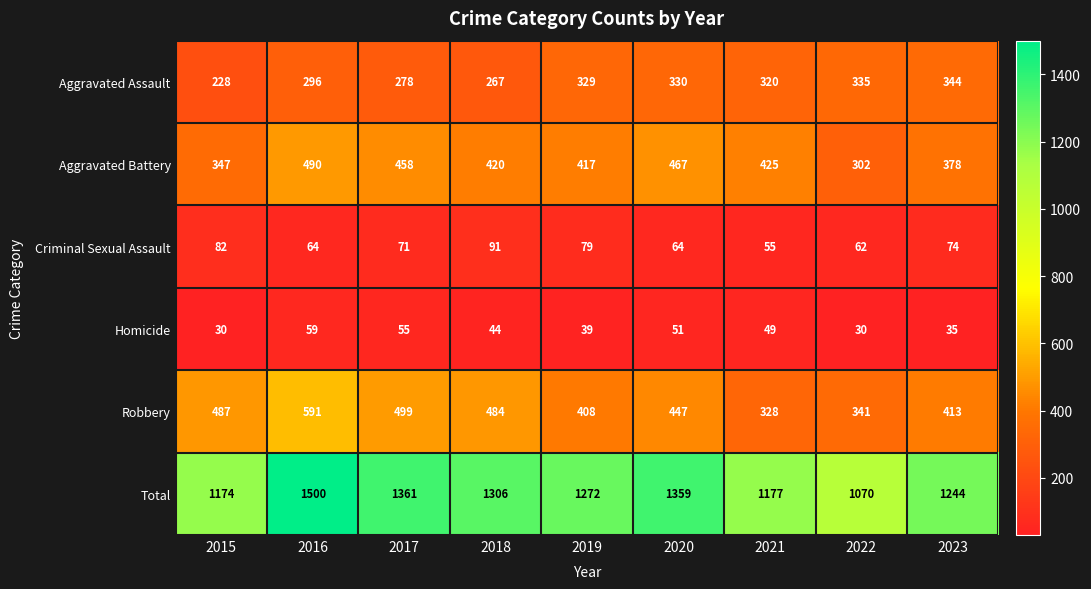

Rank the series at 2016 from highest to lowest value.

Total, Robbery, Aggravated Battery, Aggravated Assault, Criminal Sexual Assault, Homicide